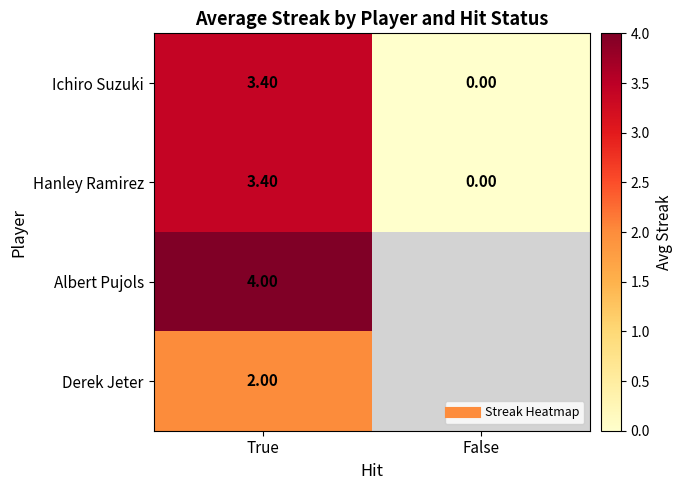

The Derek Jeter series shows 2.0 at True. True or false?

True